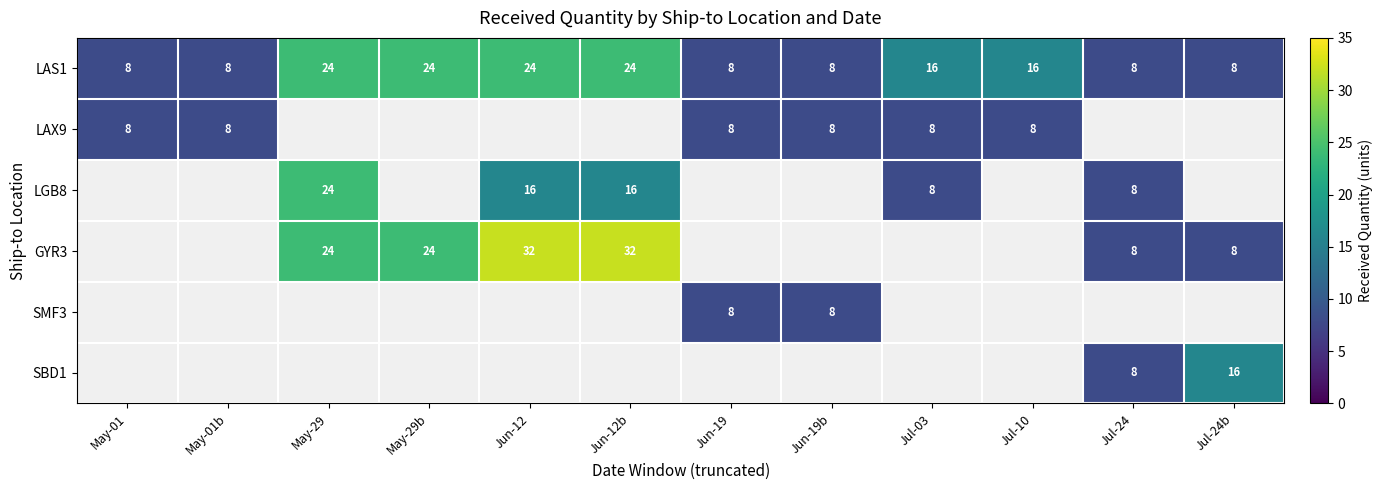

At which label does LAS1 first exceed 16?

May-29